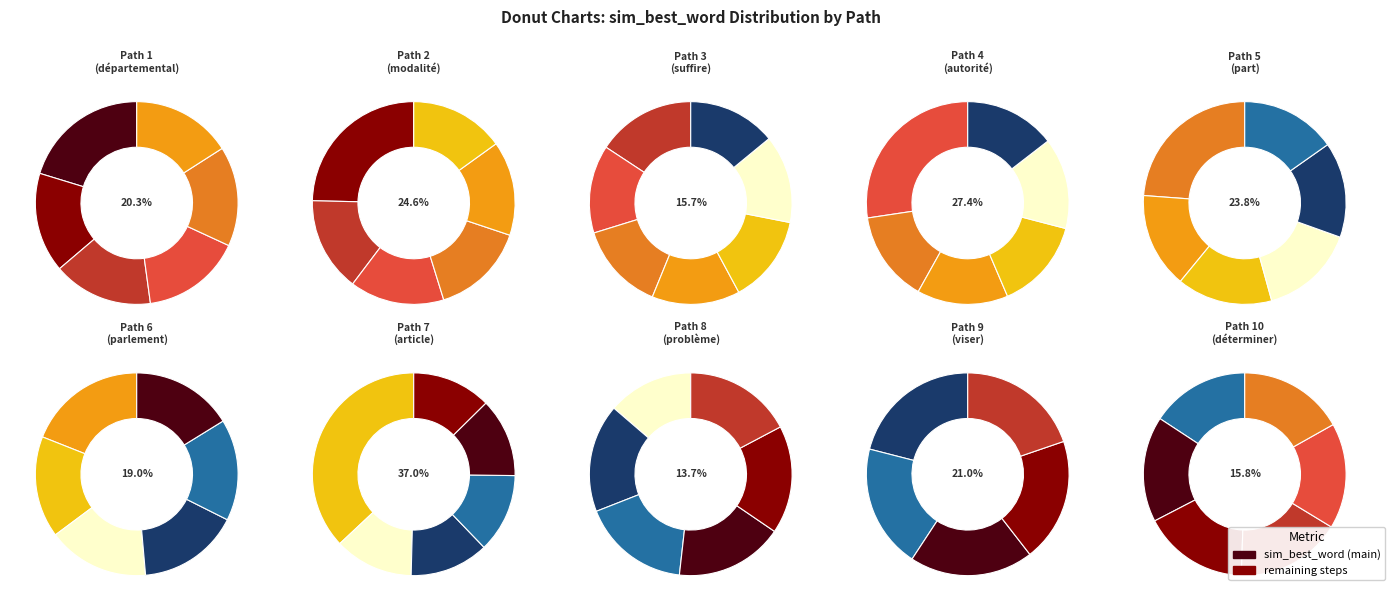

True or false: 9 accounts for 2% of the total.

False